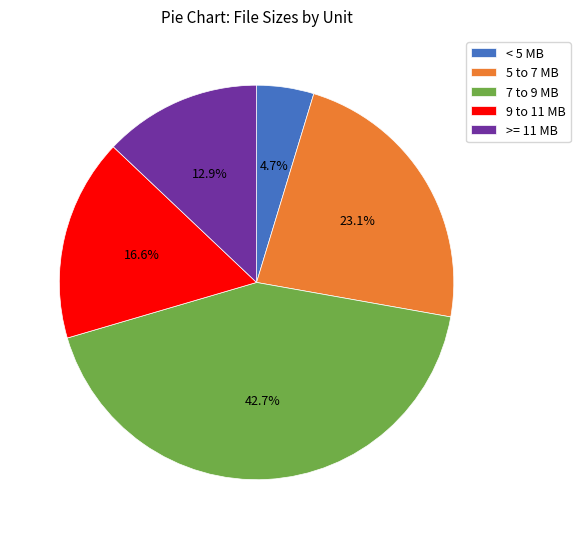

Is >= 11 MB the majority of the pie?

No